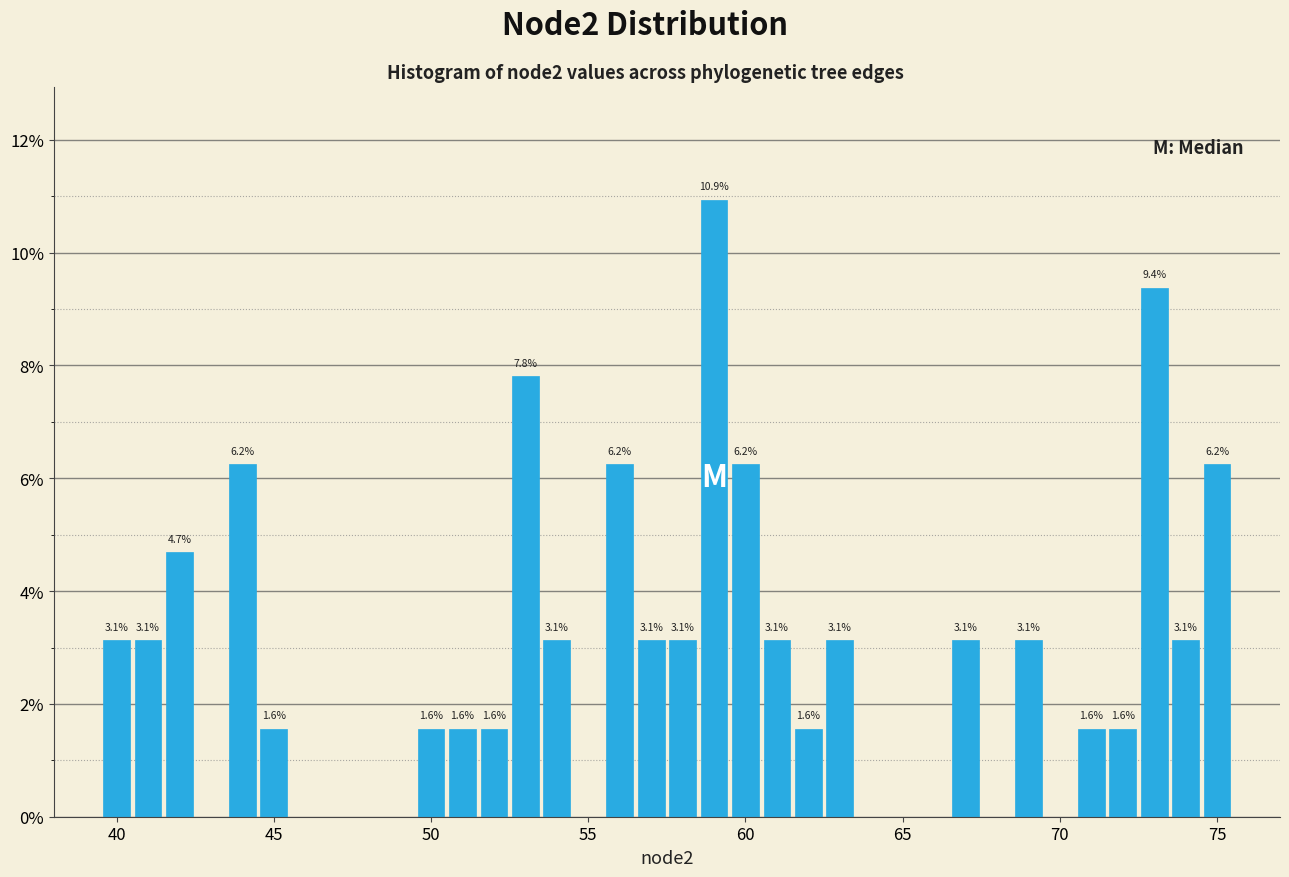

Around what value on the x-axis is the tallest bar? Give the approximate position of its centre, as read against the axis.

59.0